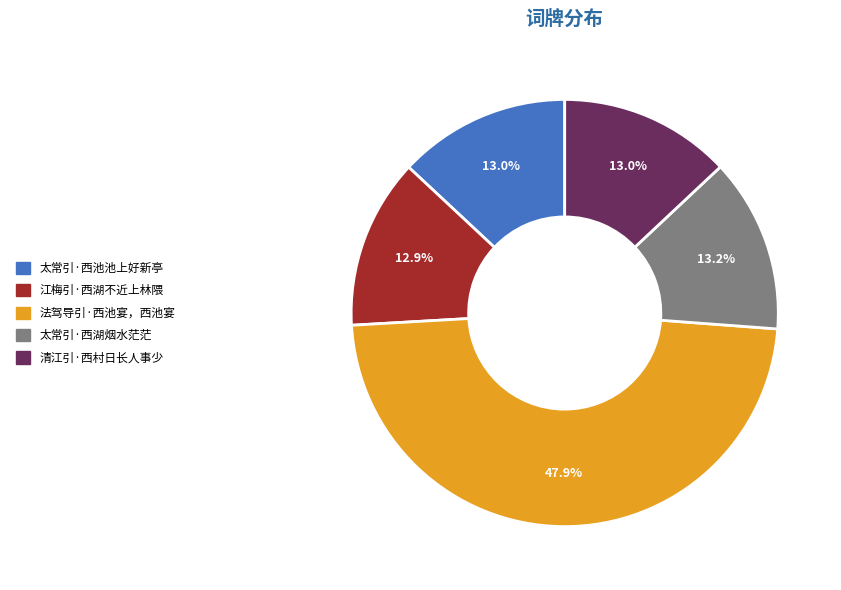

Is it true that 江梅引·西湖不近上林隈 is 13% of the pie?

True